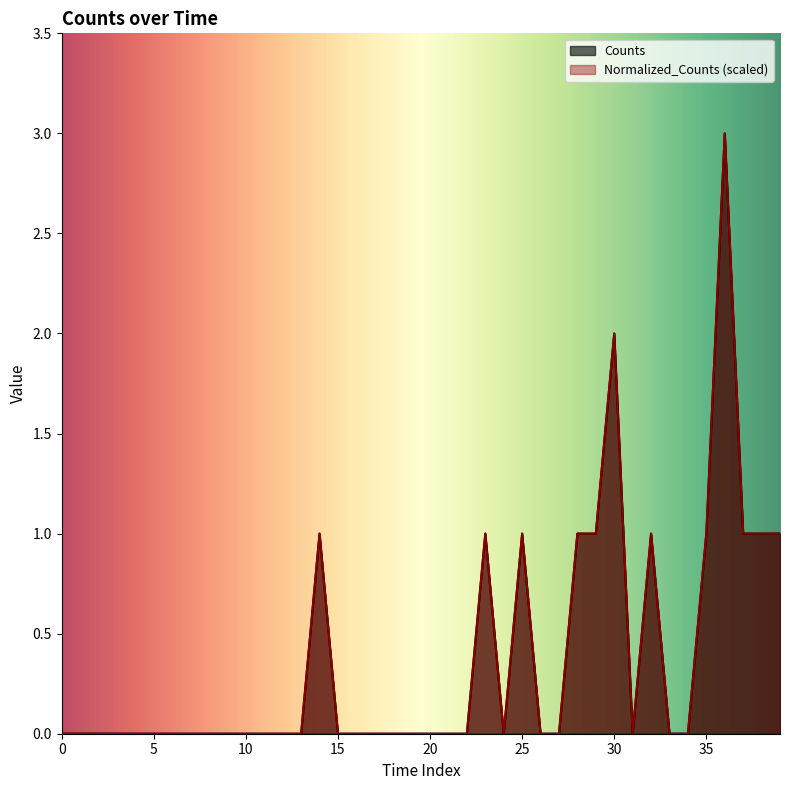

How many positive values does the Counts series have?

12